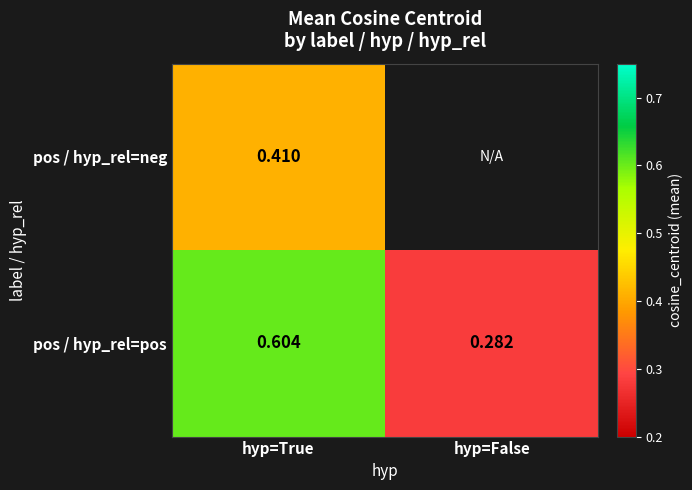

The value of pos / hyp_rel=pos at hyp=True is 0.9. True or false?

False